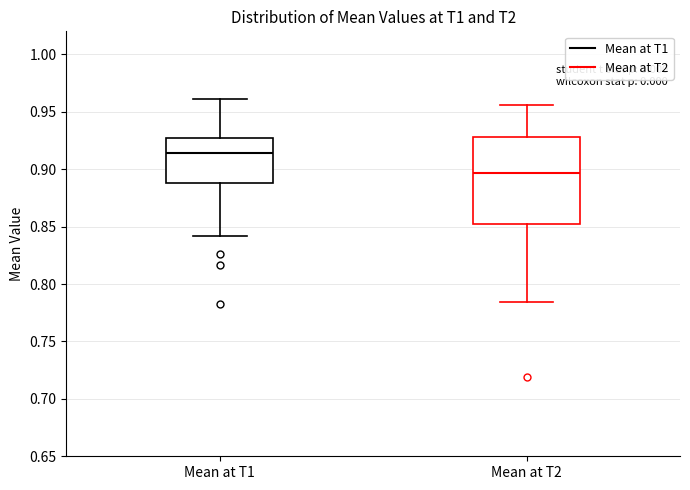

Reading left to right, read every box against the y-axis: the position of its median line, the range the box covers, and the ends of its whiskers. The values are not printed on the chart, so give them approximately, as read against the axis.

Mean at T1: median 0.915, box 0.890 to 0.925, whiskers 0.840 to 0.960
Mean at T2: median 0.895, box 0.855 to 0.930, whiskers 0.785 to 0.955